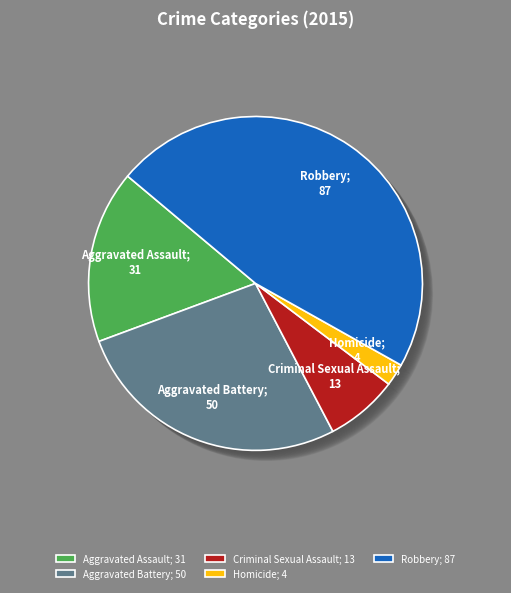

What is the ratio of the value at Homicide to the value at Aggravated Assault?

0.1